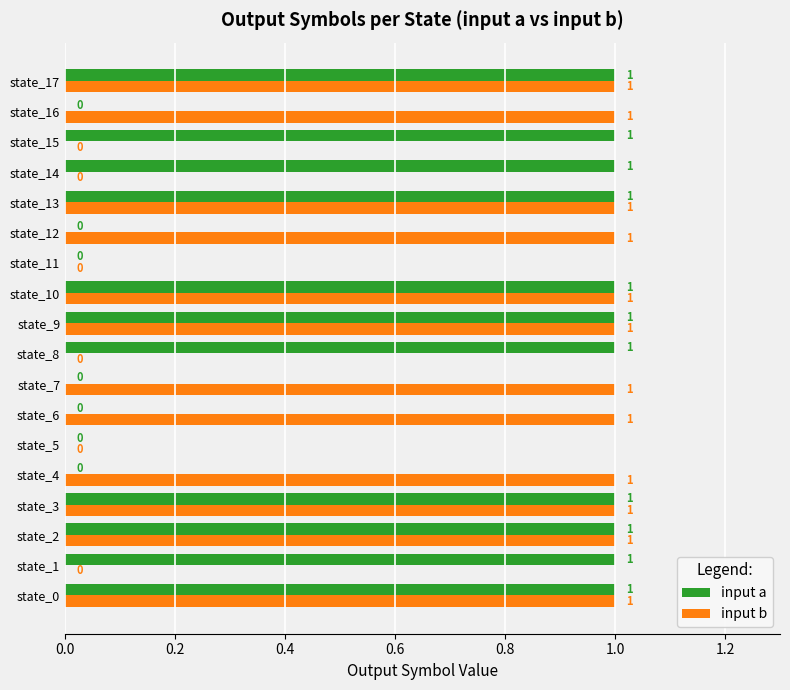

The input a series shows 1 at state_15. True or false?

True